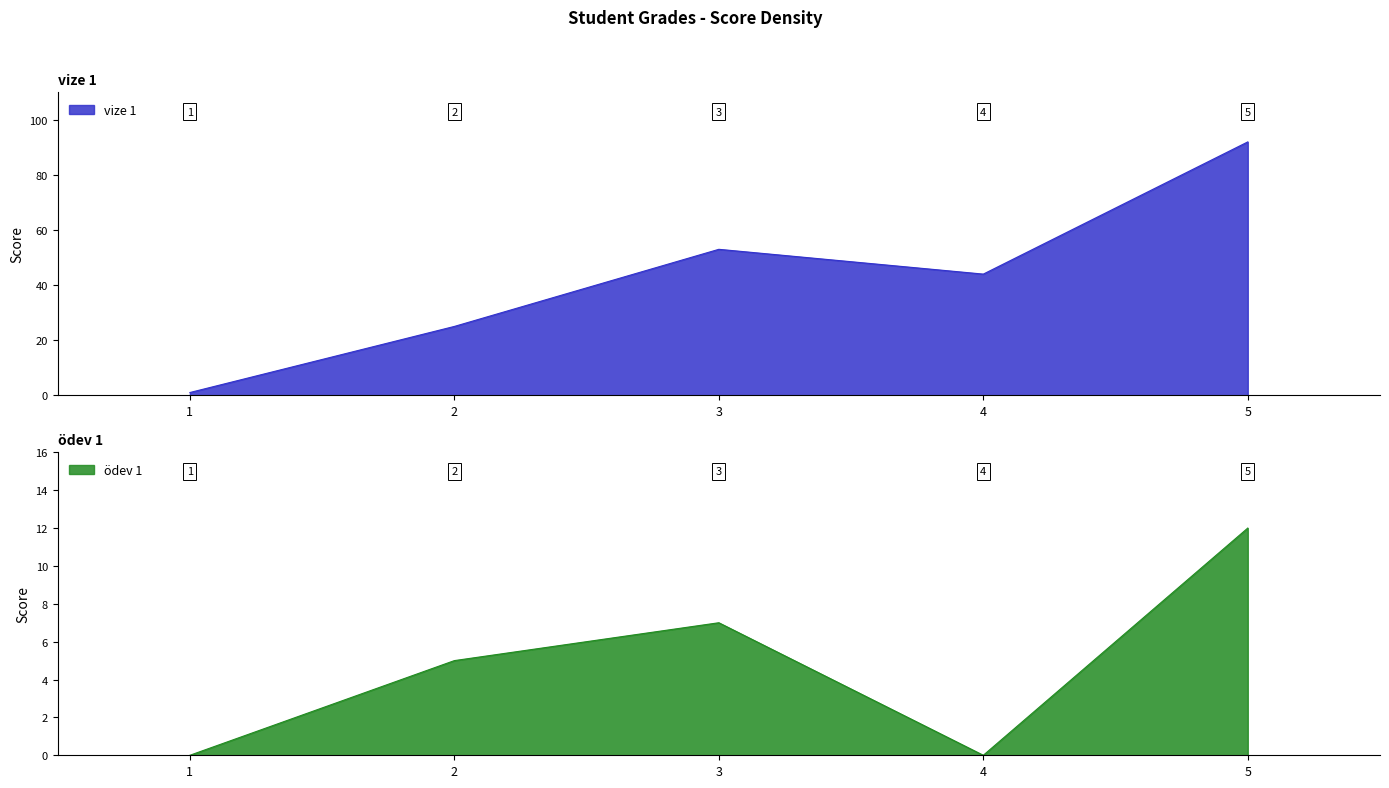

Which series has the largest total across all categories?

vize 1